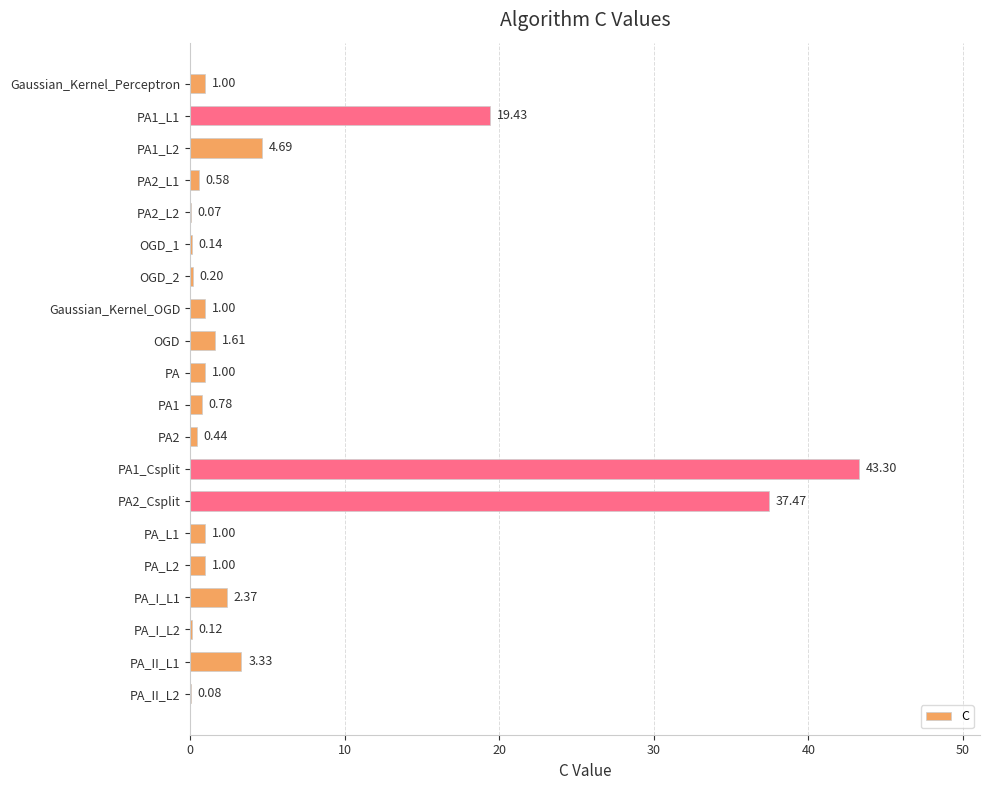

What is the change in value from PA to PA_II_L1?

+2.3